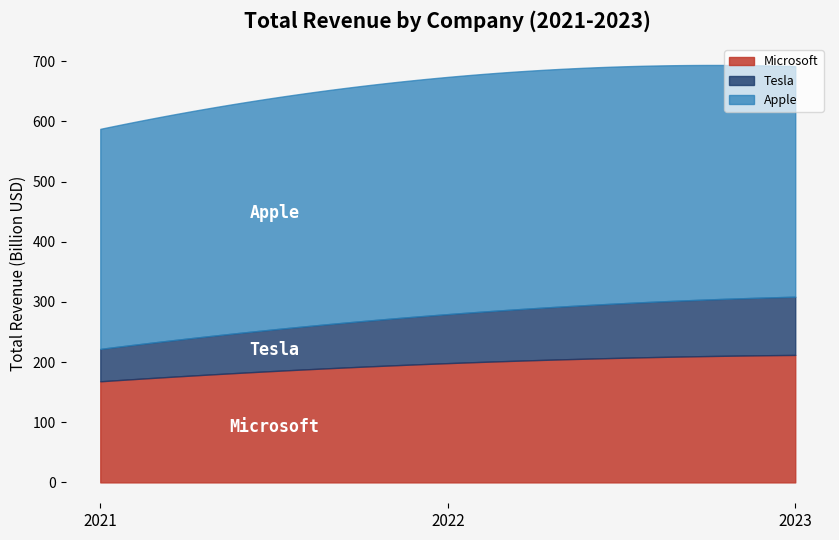

What is the average value of the Apple series?

381.1